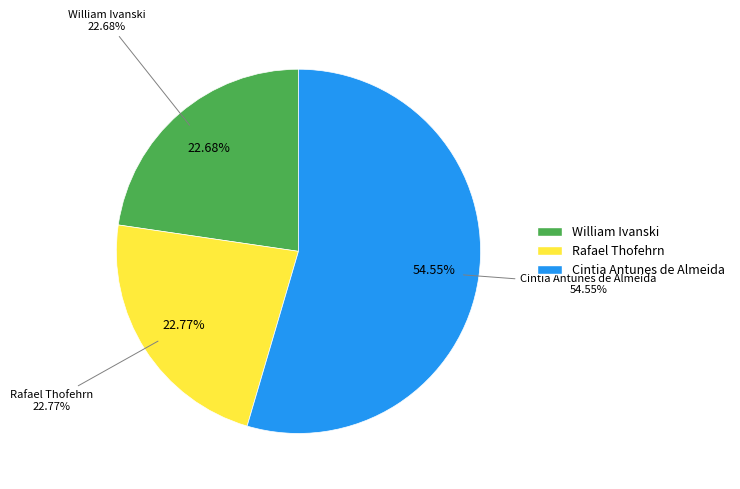

Which slice is the smallest?

William Ivanski